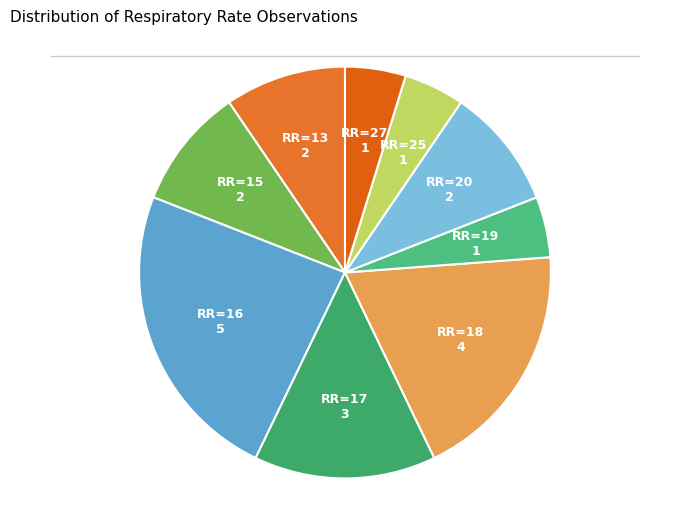

How many slices are in this pie chart?

9